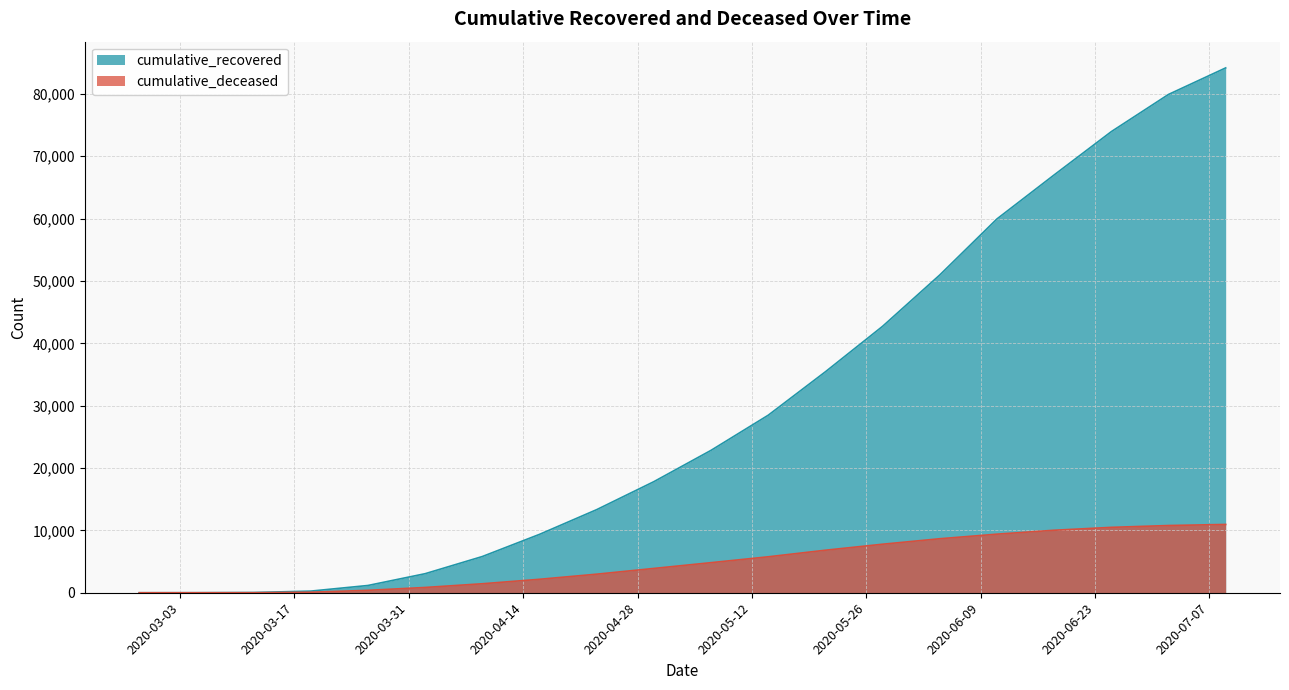

Which category has the highest value in the cumulative_deceased series?

2020-07-09